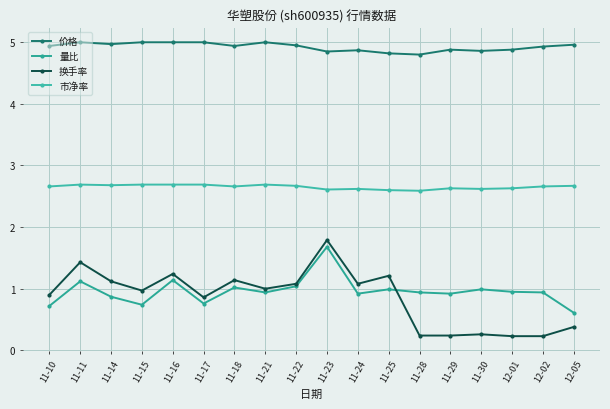

What is the label of the 11th point from the left?

11-24